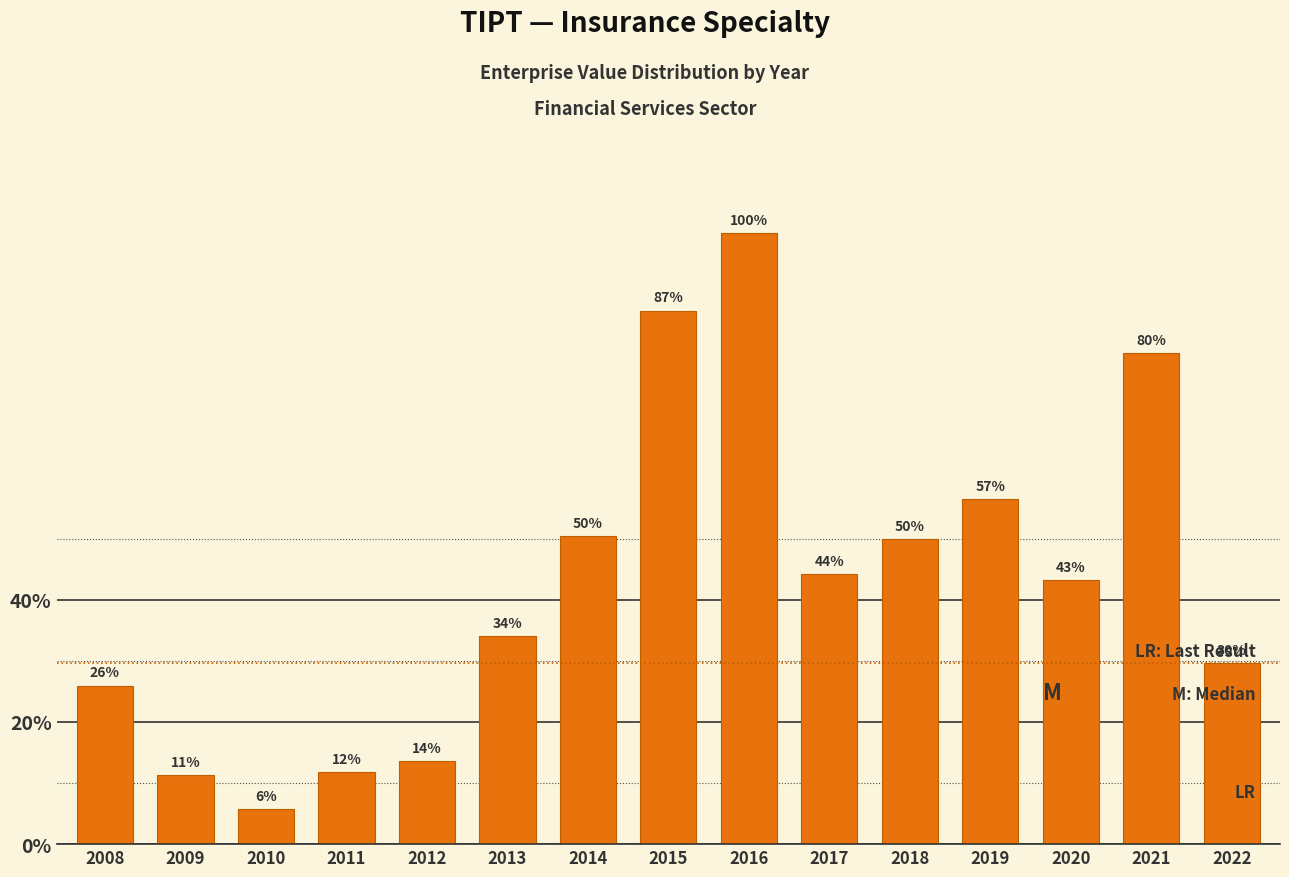

Does the chart contain any negative values?

No